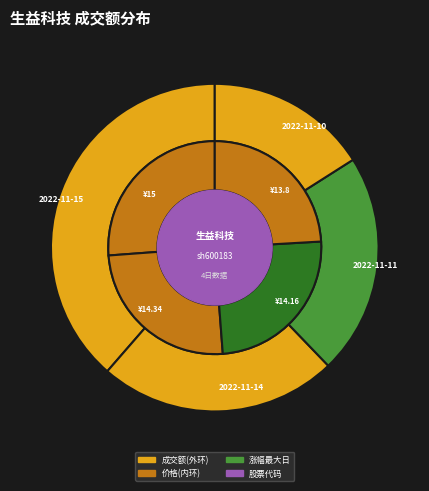

What is the largest slice in the pie chart?

2022-11-15